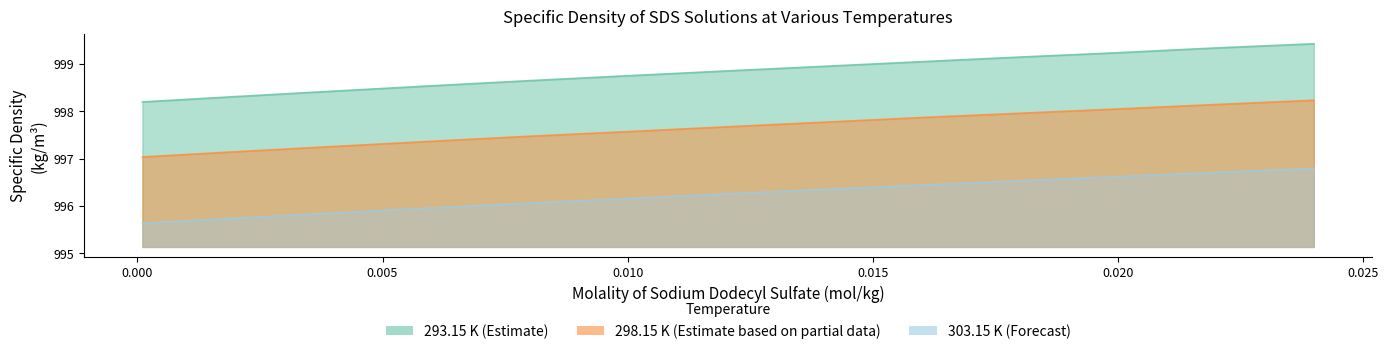

Reading left to right, list all the values displayed in this chart.

293.15 K: 998.2	998.2	998.2	998.3	998.4	998.5	998.6	998.8	998.9	998.9	999.0	999.1	999.2	999.3	999.4
298.15 K: 997.0	997.0	997.1	997.1	997.3	997.4	997.5	997.6	997.7	997.8	997.9	998.0	998.0	998.1	998.2
303.15 K: 995.6	995.6	995.7	995.7	995.8	996.0	996.1	996.2	996.3	996.3	996.4	996.5	996.6	996.7	996.8